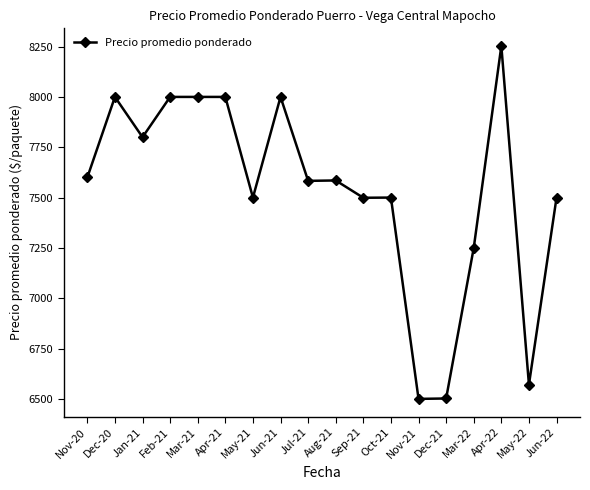

What is the change in value from Jan-21 to May-22?

-1229